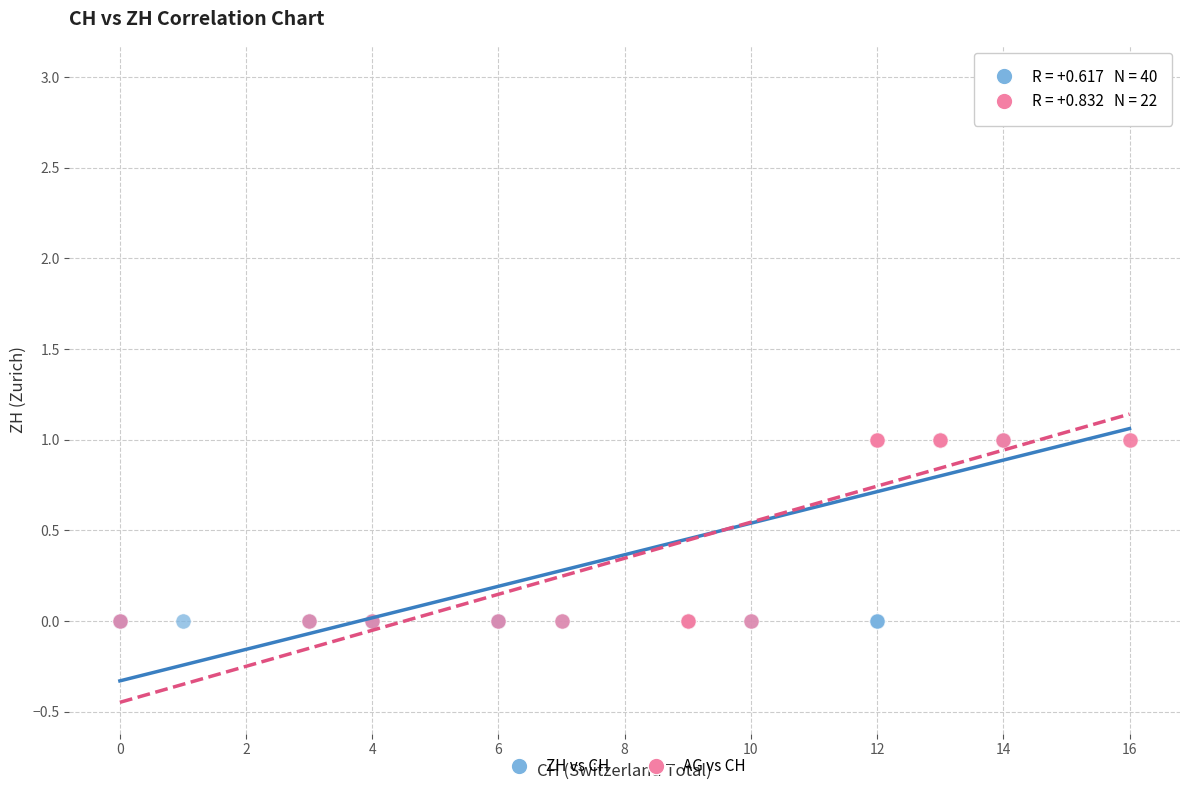

Which series has the largest Y range (max minus min)?

ZH vs CH